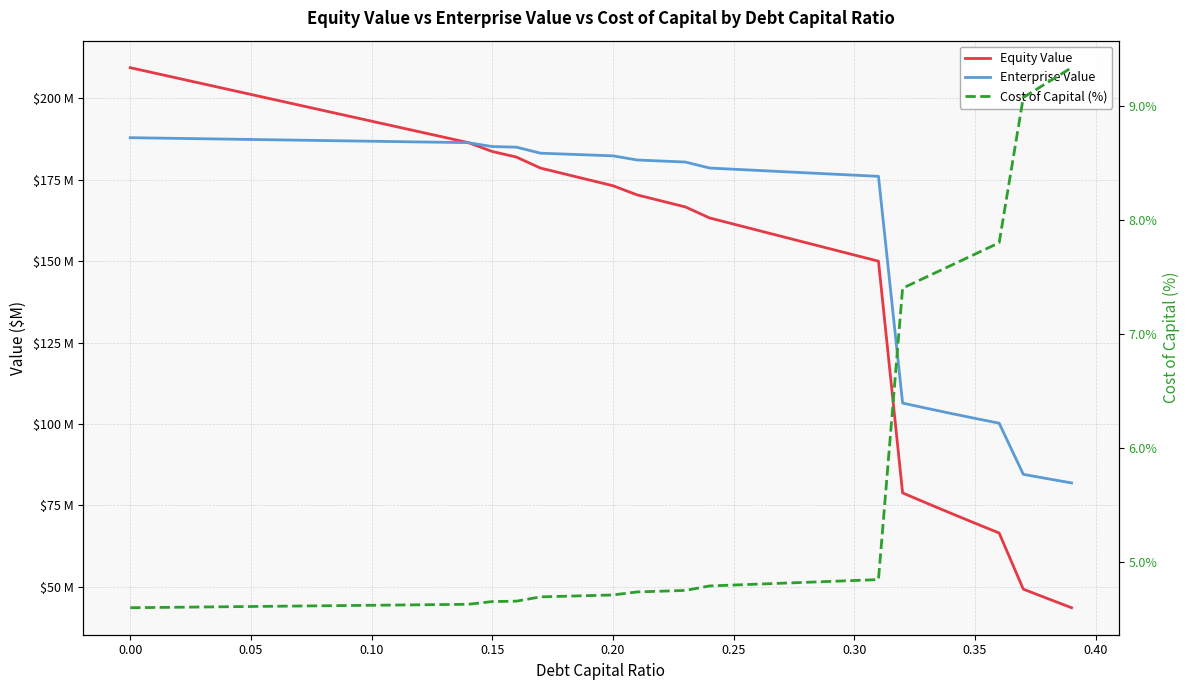

Which series has the widest spread of values?

Equity Value